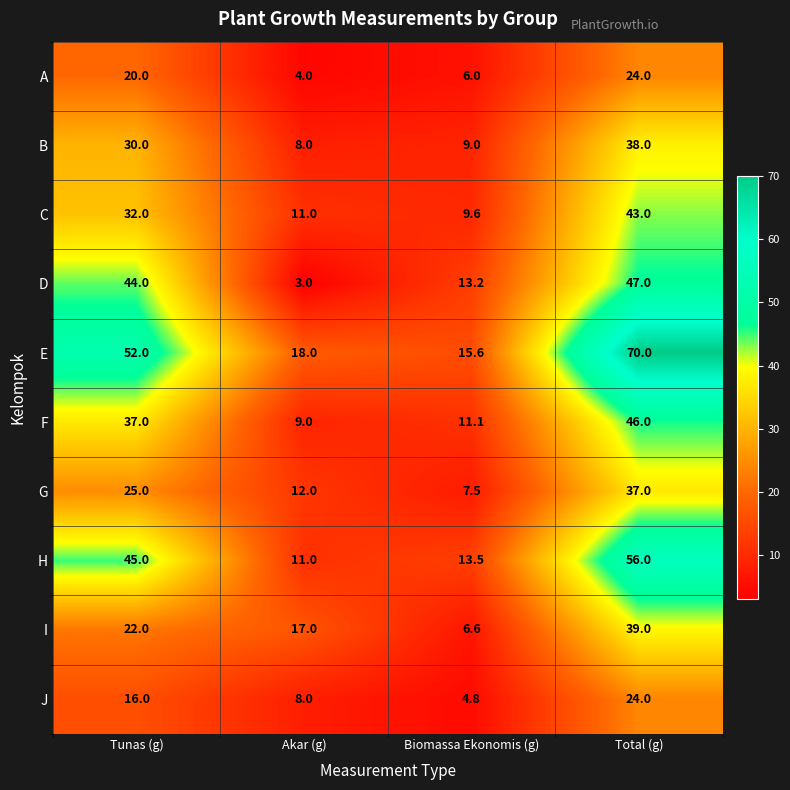

Between Tunas (g) and Biomassa Ekonomis (g), which series saw the biggest shift?

E